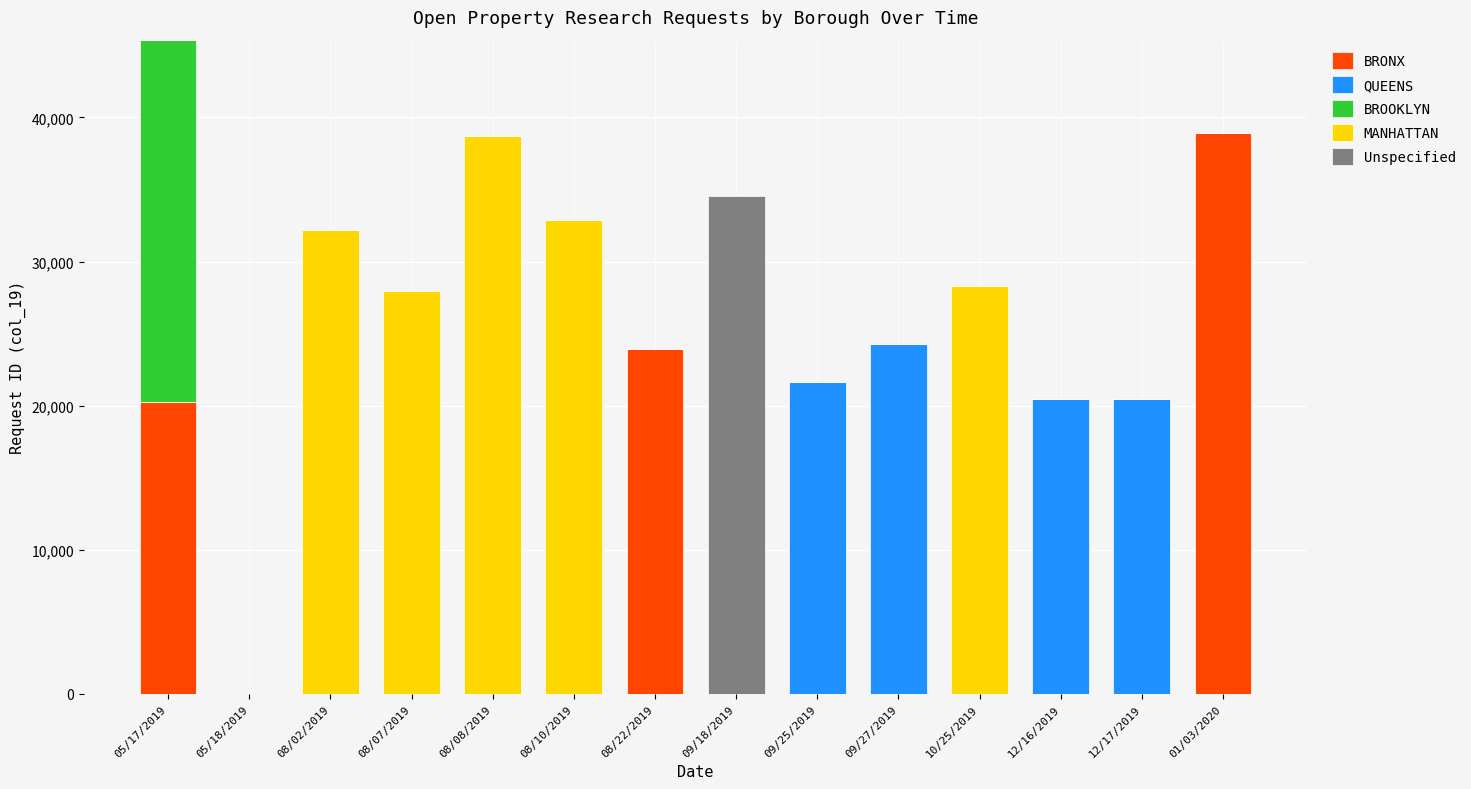

What are all the series names shown in the legend?

BRONX, QUEENS, BROOKLYN, MANHATTAN, Unspecified